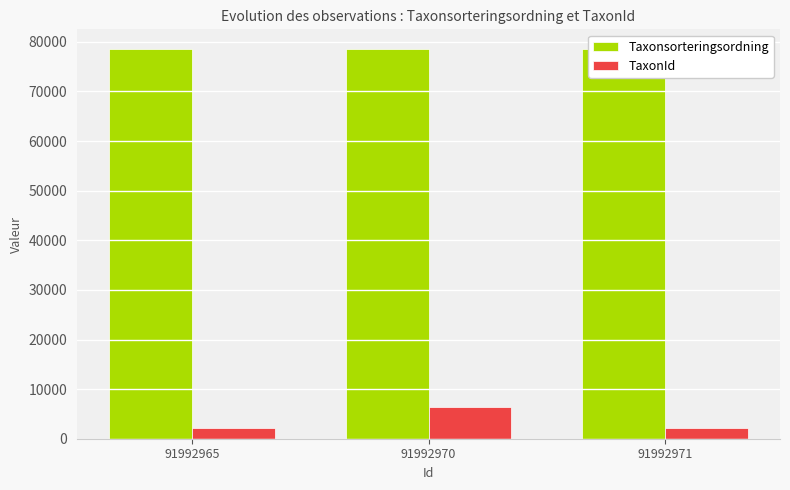

Is the value of Taxonsorteringsordning at 91992965 greater than the value of TaxonId at 91992970?

Yes